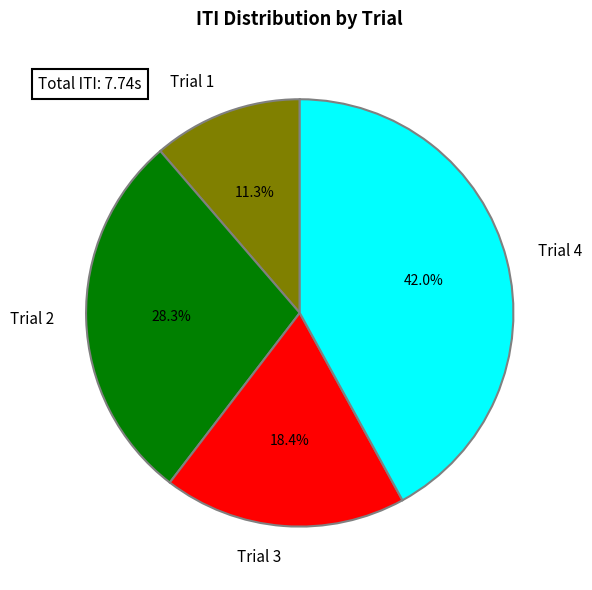

Is it true that Trial 1 is 11% of the pie?

True